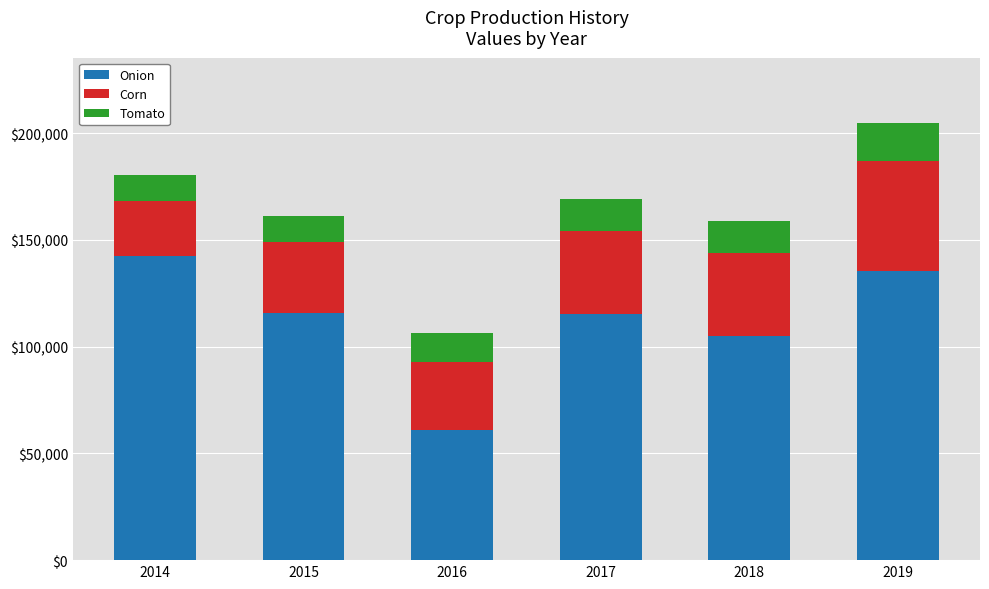

How many data points in Onion are less than 115834?

3